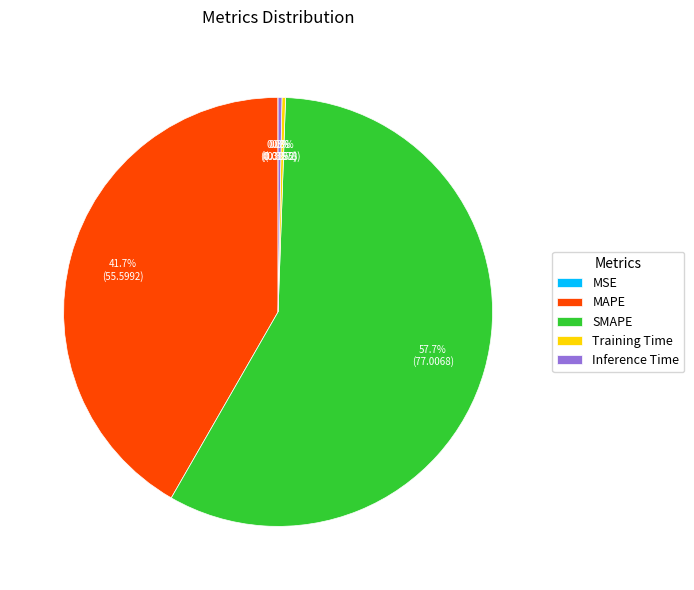

Does SMAPE represent more than half of the total?

Yes